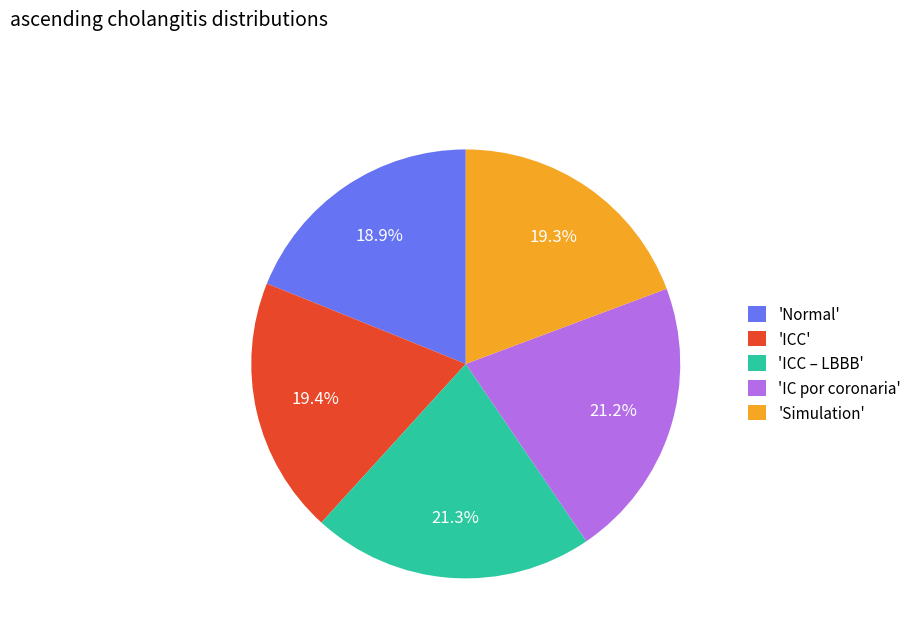

Is there any slice that represents more than half of the pie?

No